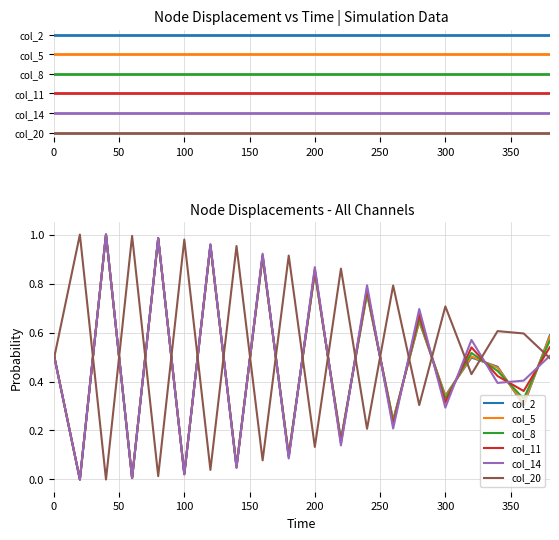

Which series changed the most between 50 and 350?

col_2